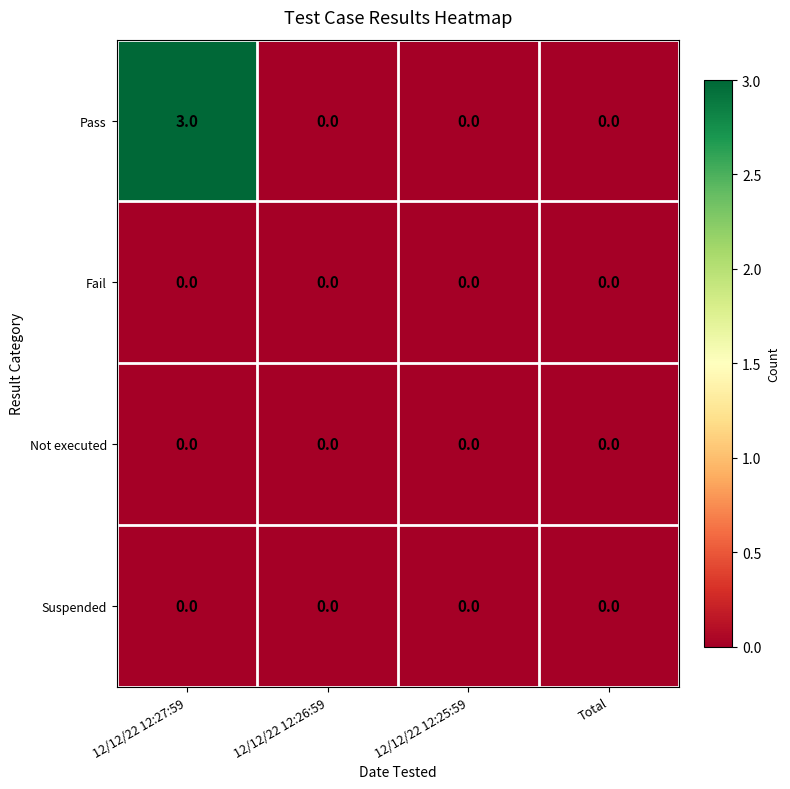

At which category does the chart reach its peak across all series?

12/12/22 12:27:59